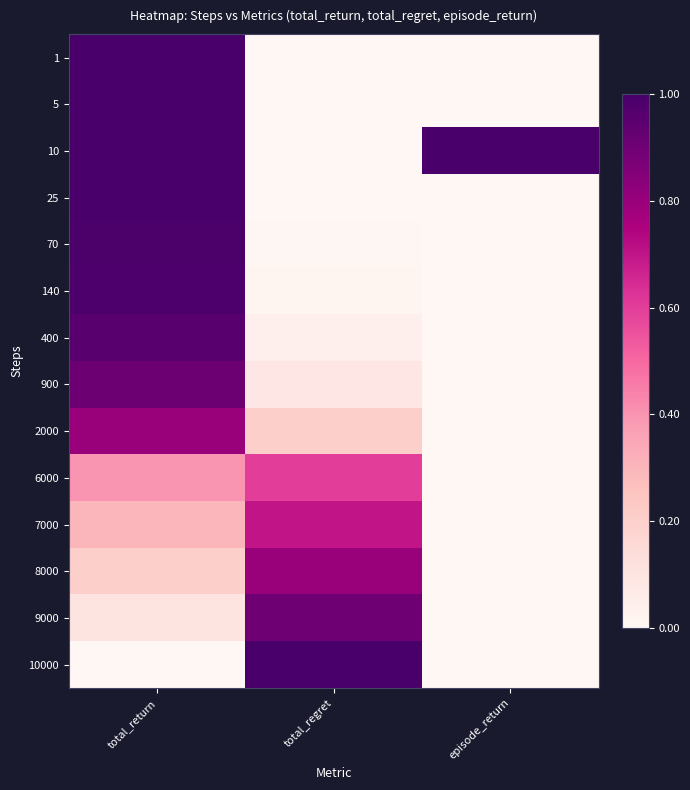

At how many categories does at least one series exceed 0?

3